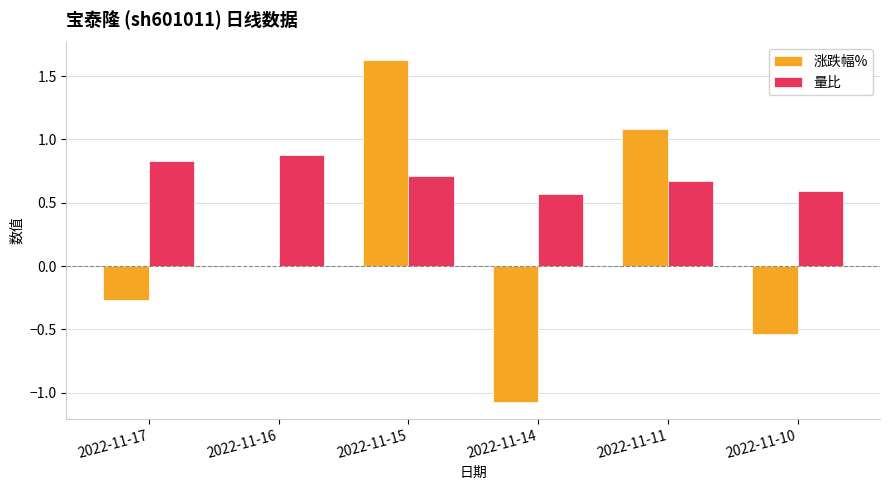

Is the value of 涨跌幅% at 2022-11-14 greater than the value of 量比 at 2022-11-14?

No